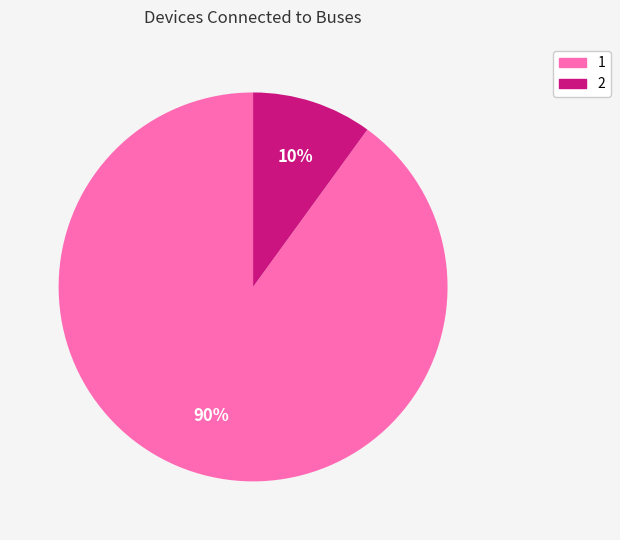

To the nearest percent, what is the combined percentage of 2 and 1?

100%